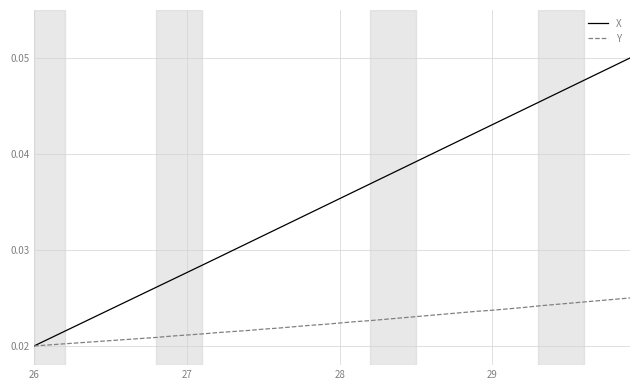

Which series has the widest spread of values?

X